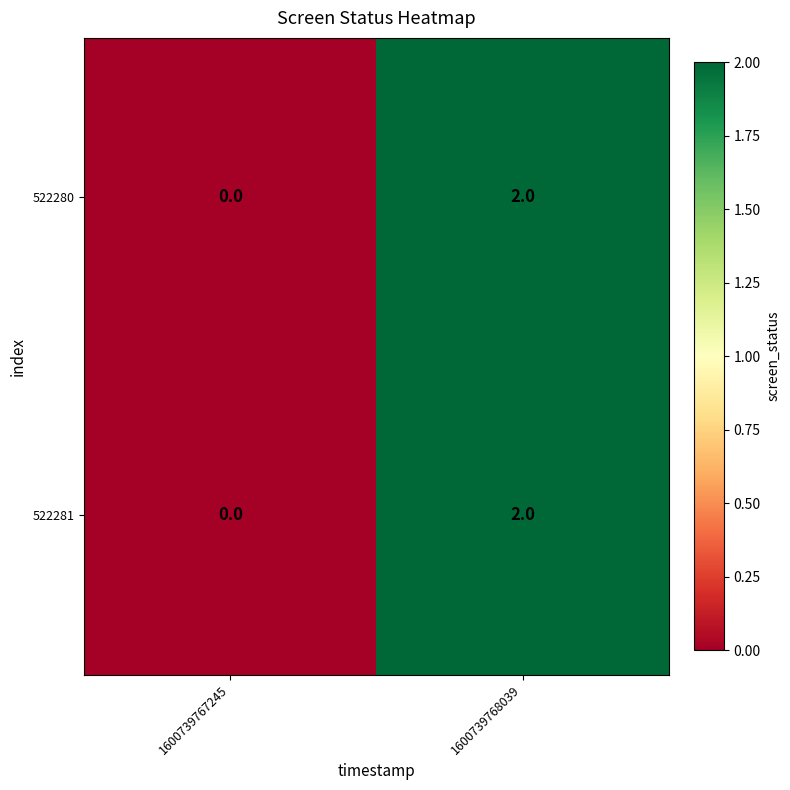

Is it true that 522281 equals 0 at 1600739767245?

True